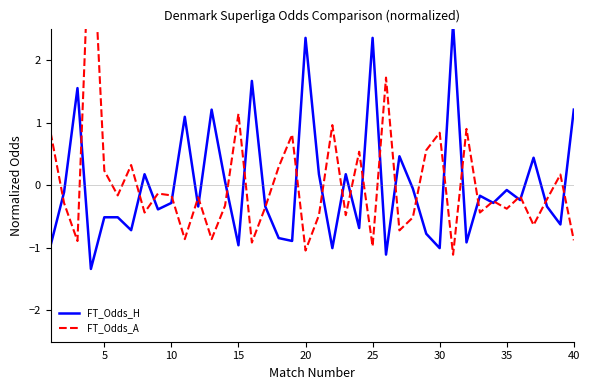

How many values in the FT_Odds_A series exceed 0?

14